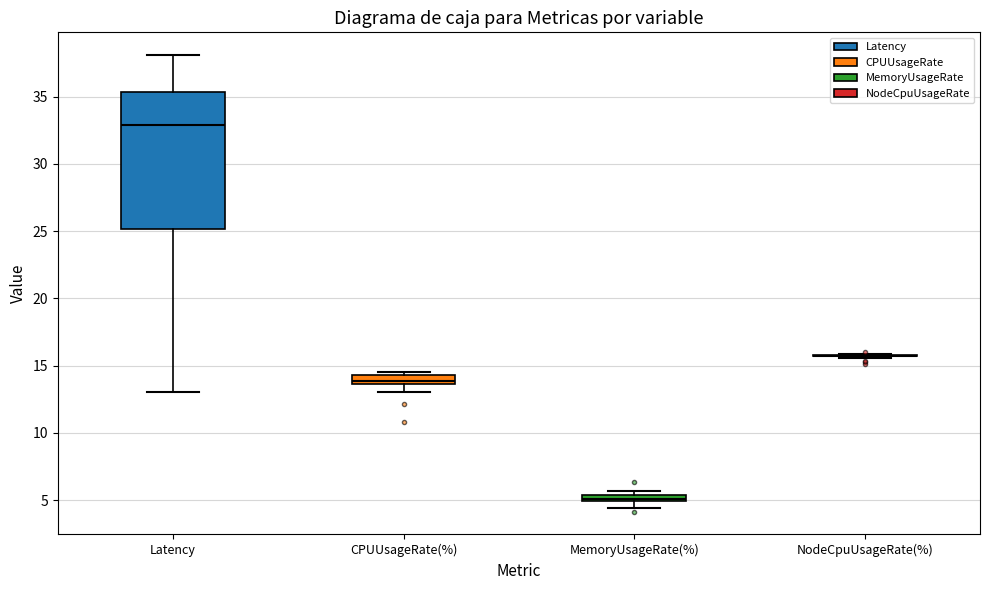

Which box is the tallest, from its lower edge to its upper edge?

Latency